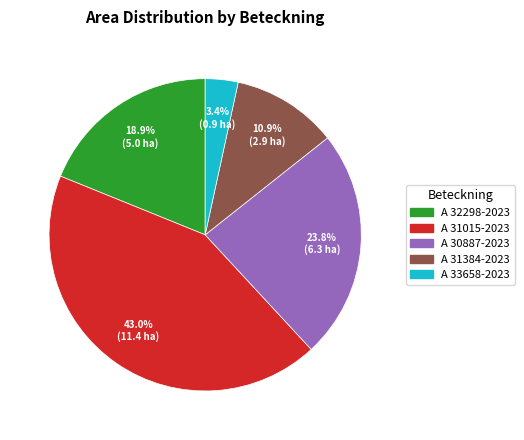

How many slices are in this pie chart?

5